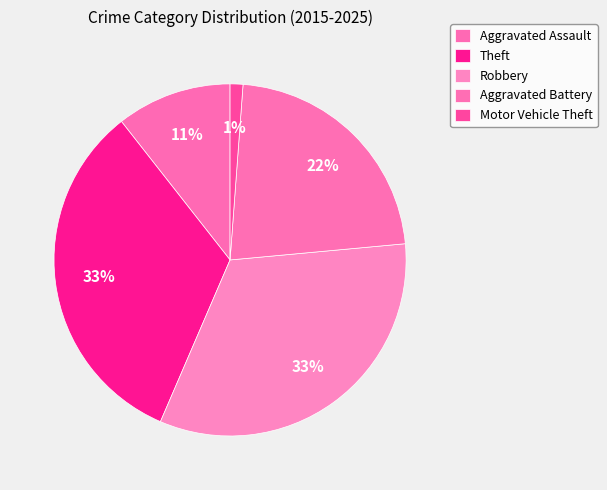

Is there a majority slice in this chart?

No